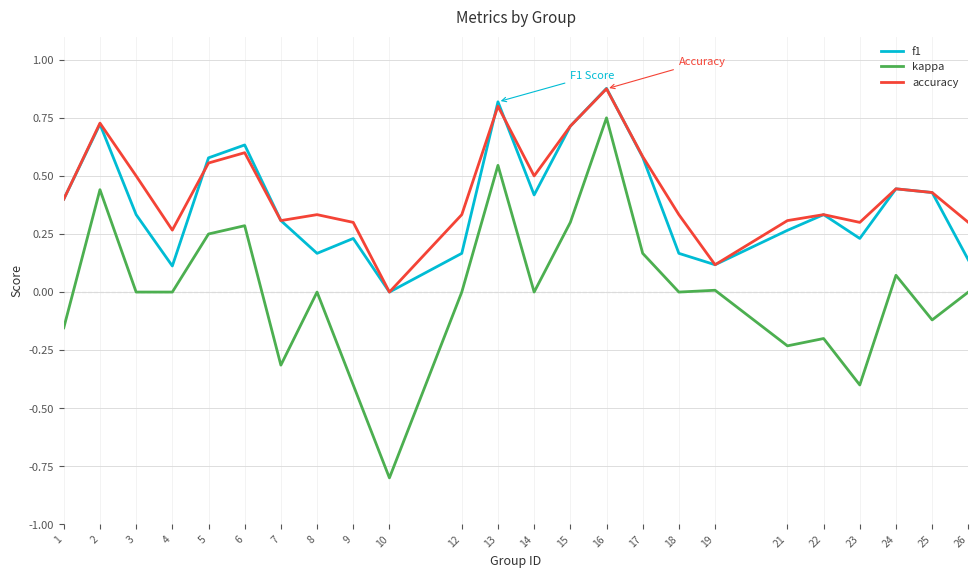

Rank the series at 8 from lowest to highest value.

kappa, f1, accuracy